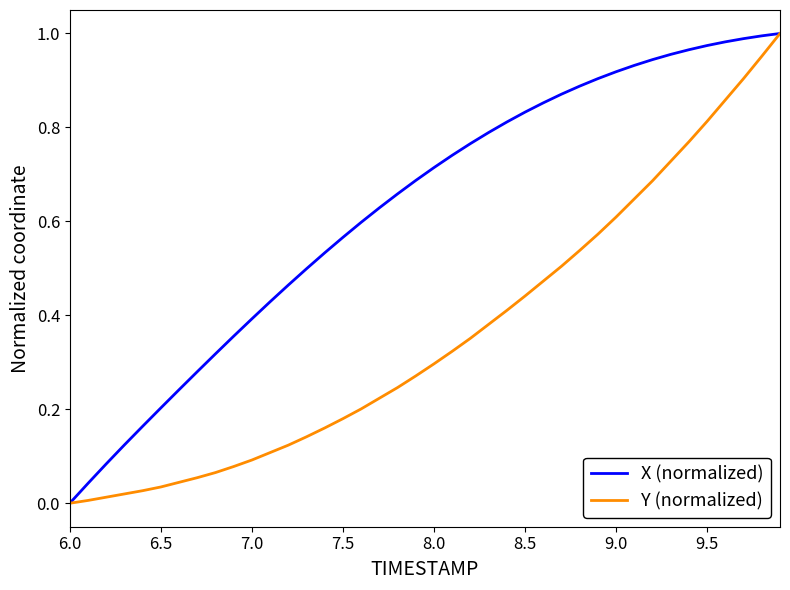

Which series has the largest total across all categories?

X (normalized)